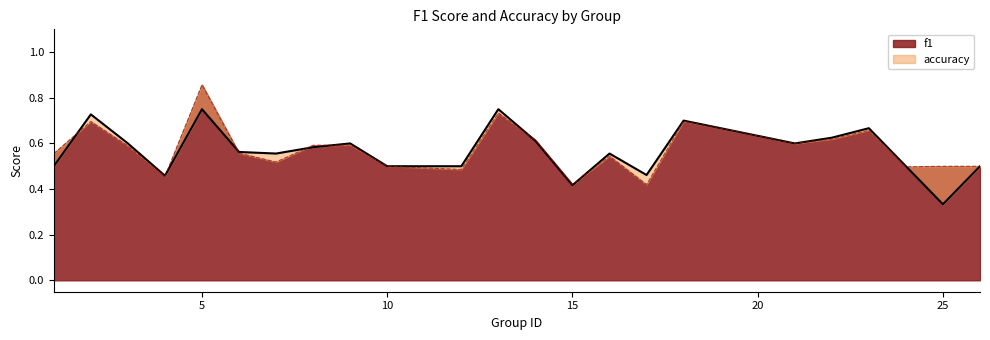

At which label does f1 reach its peak?

5